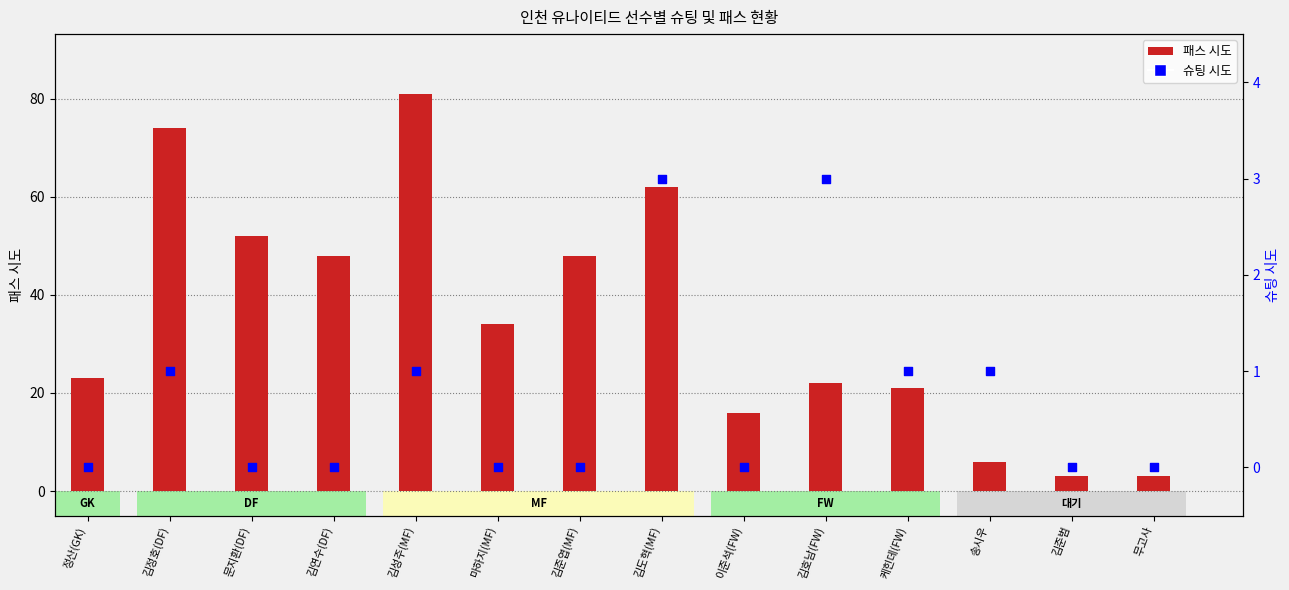

At how many categories does at least one series exceed 46?

6